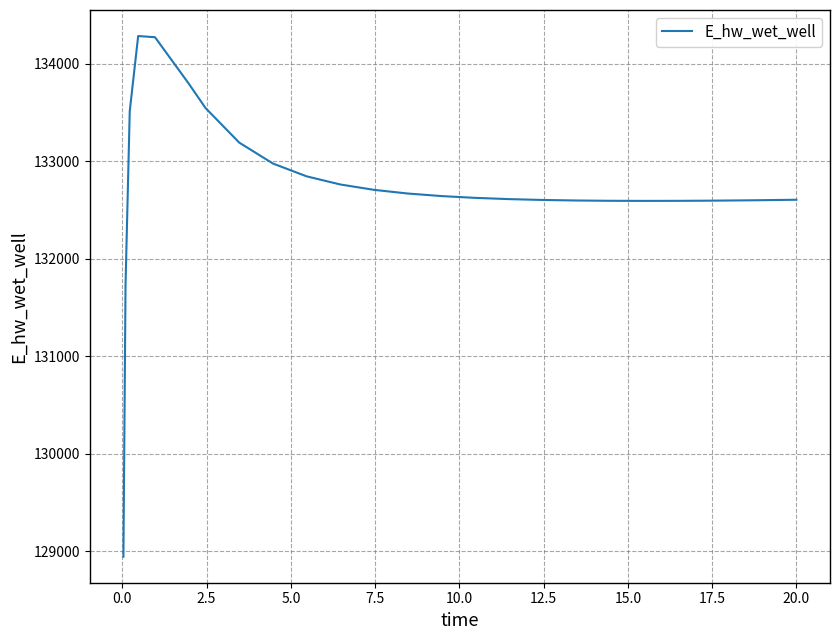

What is the maximum value shown in the chart?

134282.9